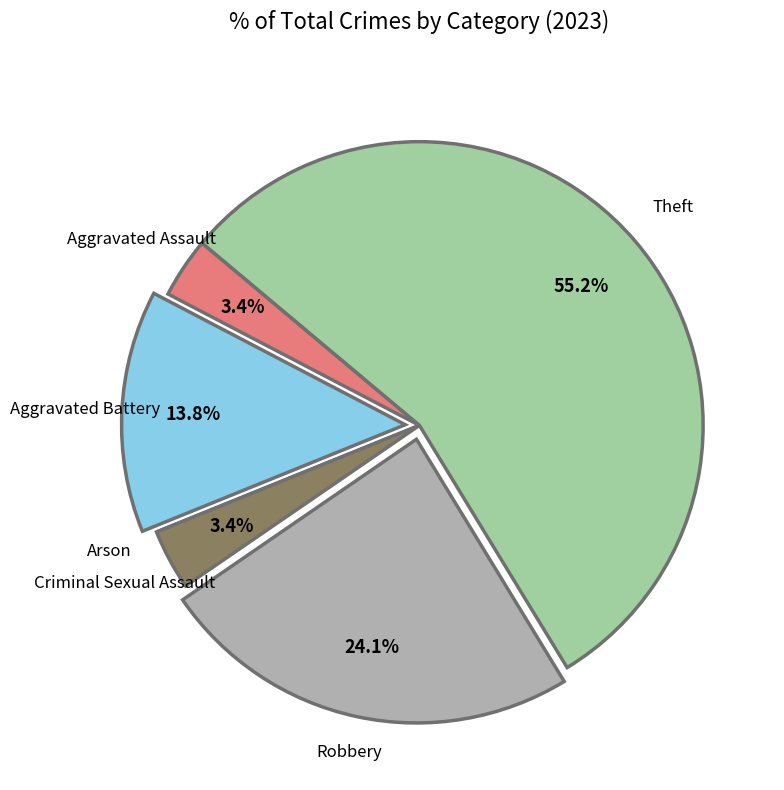

Does Theft account for over 50% of the chart?

Yes